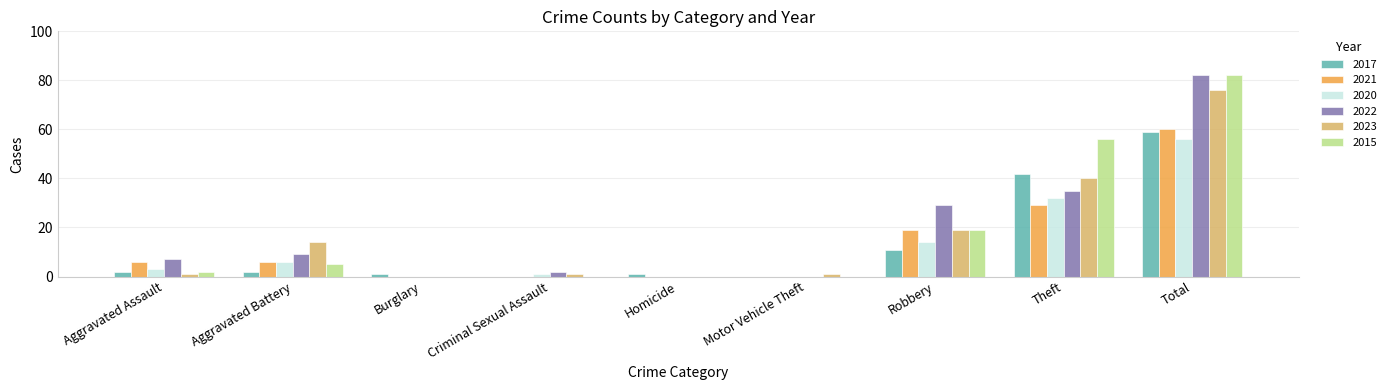

Reading left to right, list all the values displayed in this chart.

2017: 2	2	1	0	1	0	11	42	59
2021: 6	6	0	0	0	0	19	29	60
2020: 3	6	0	1	0	0	14	32	56
2022: 7	9	0	2	0	0	29	35	82
2023: 1	14	0	1	0	1	19	40	76
2015: 2	5	0	0	0	0	19	56	82